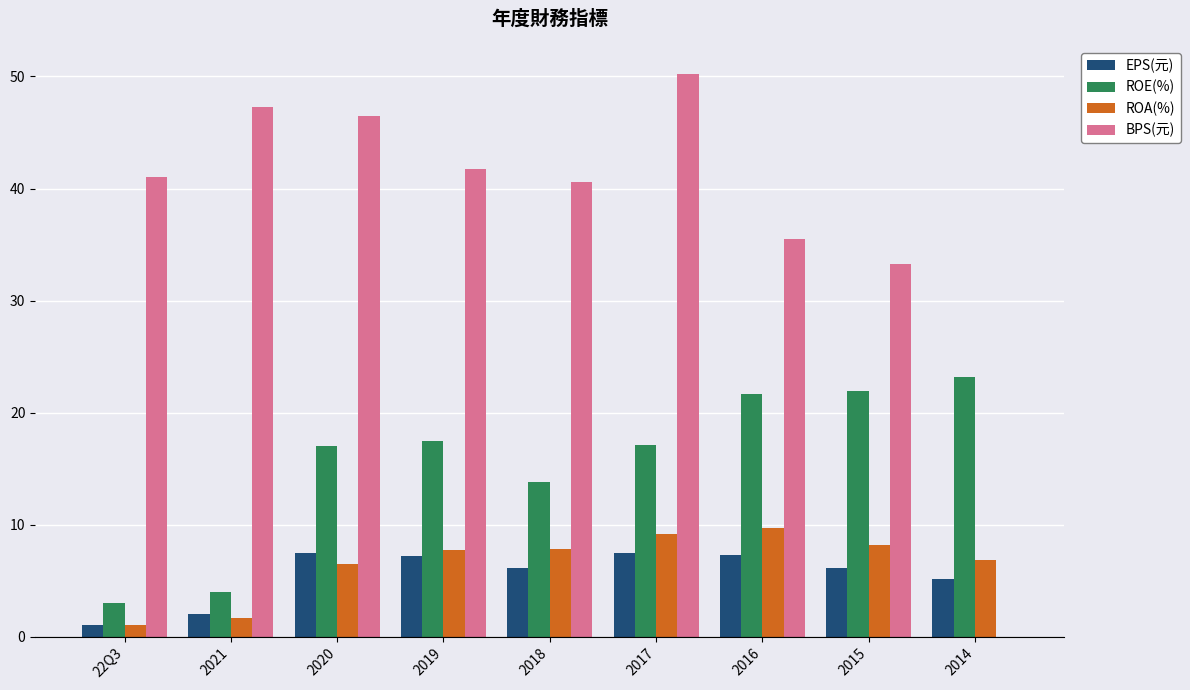

Which series changed the most between 2015 and 2014?

BPS(元)